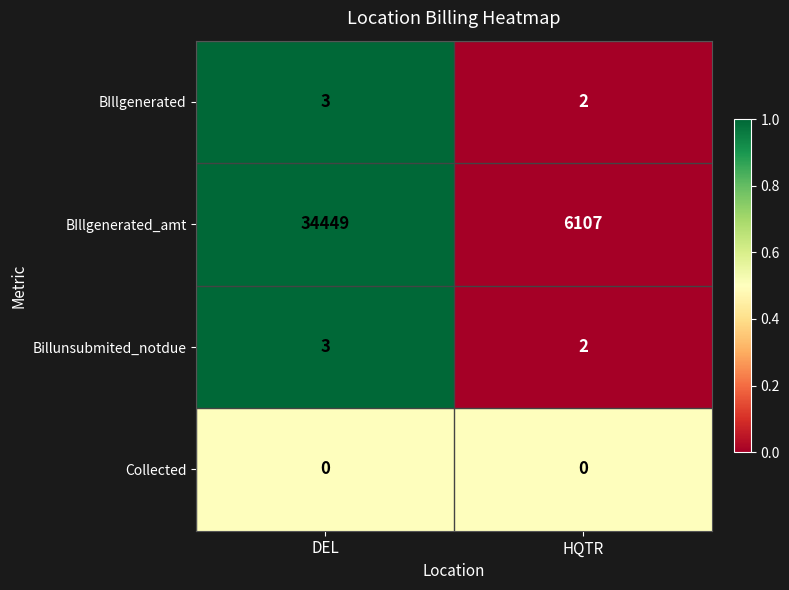

Read the BIllgenerated_amt value at HQTR, to the nearest 50.

6100